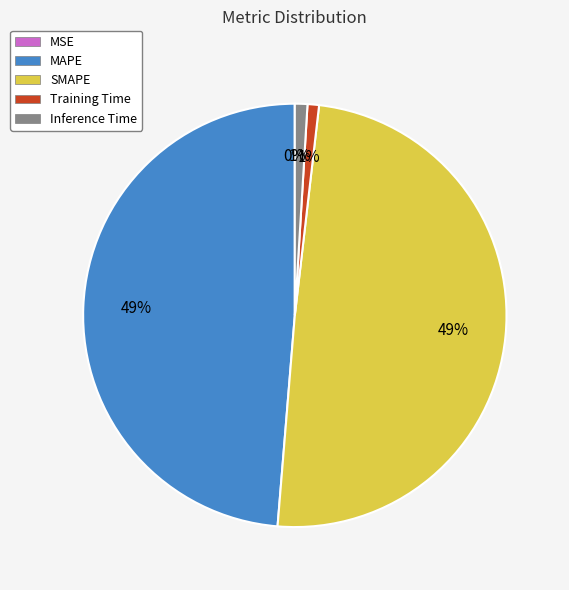

To the nearest percent, what is the average slice percentage?

20%